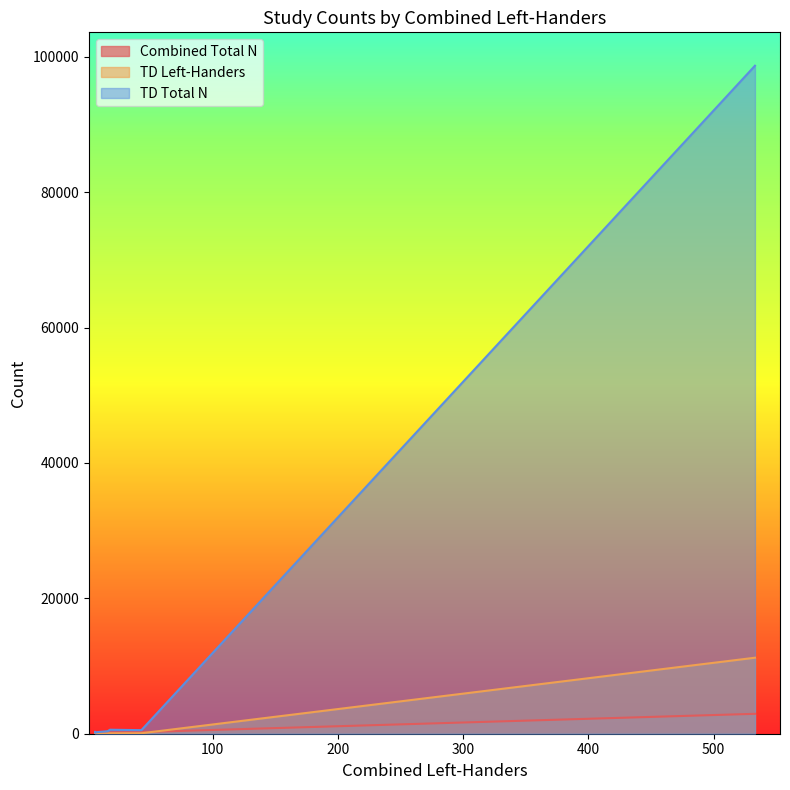

Which has a higher value, 18 or 8?

8